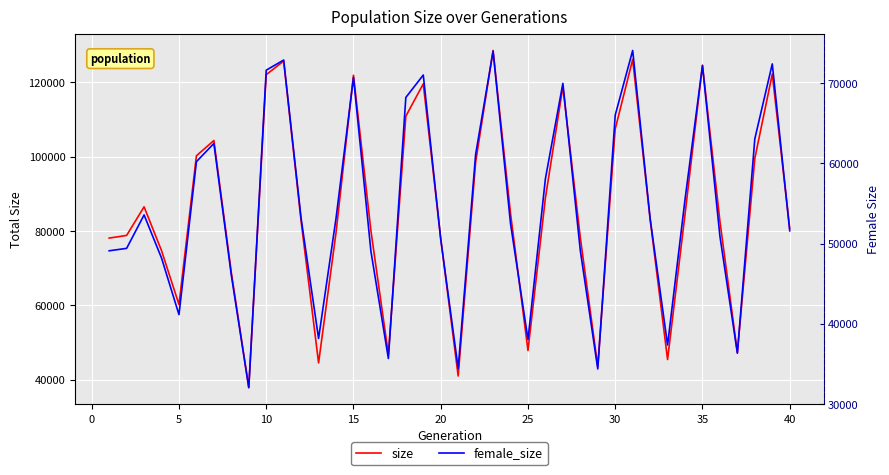

List the series in order of their overall mean, highest first.

size, female_size